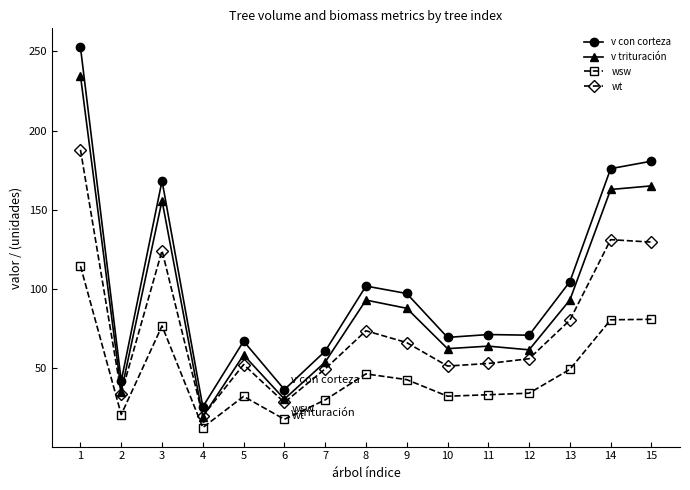

At which category does wt reach its first local valley?

2